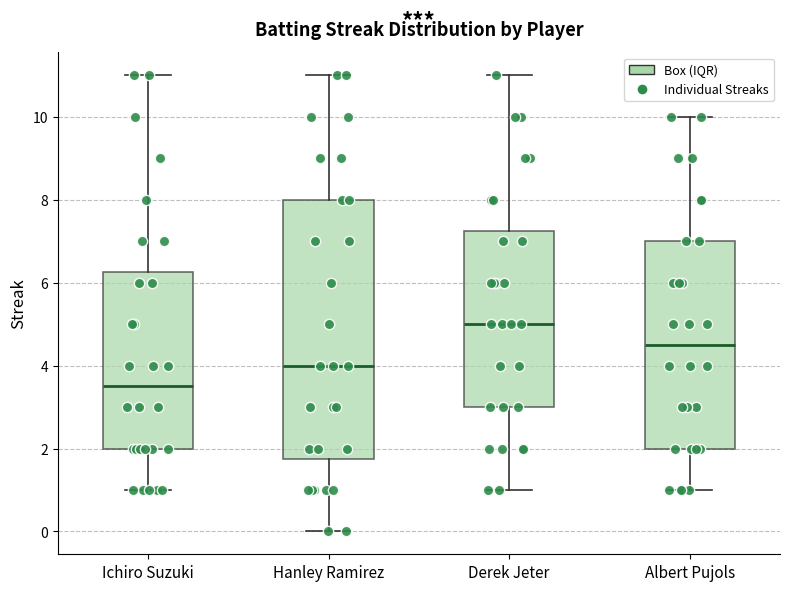

Comparing the boxes themselves (not the whiskers), which one is the tallest?

Hanley Ramirez